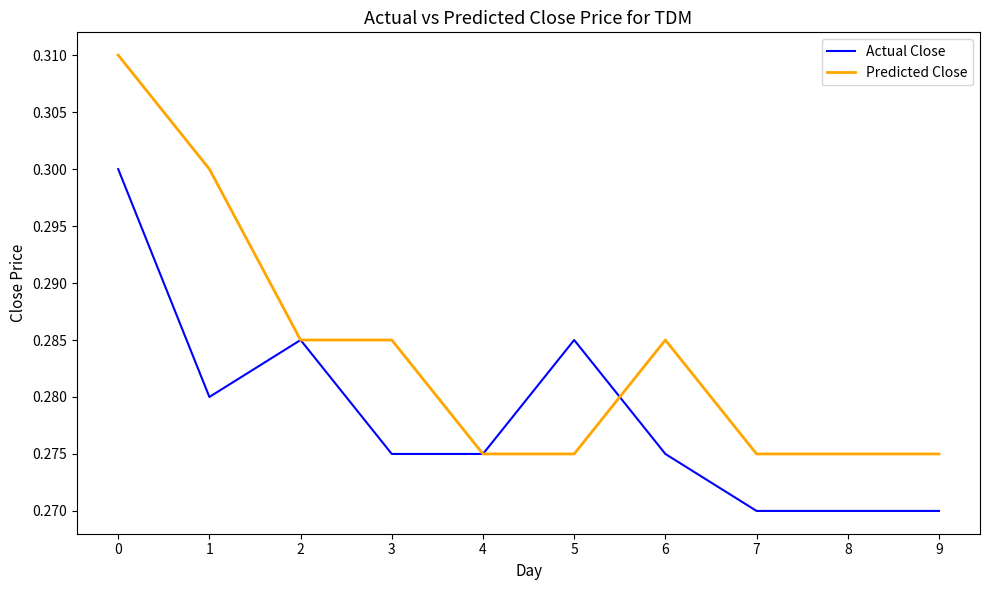

List the series in order of their overall mean, lowest first.

Actual Close, Predicted Close